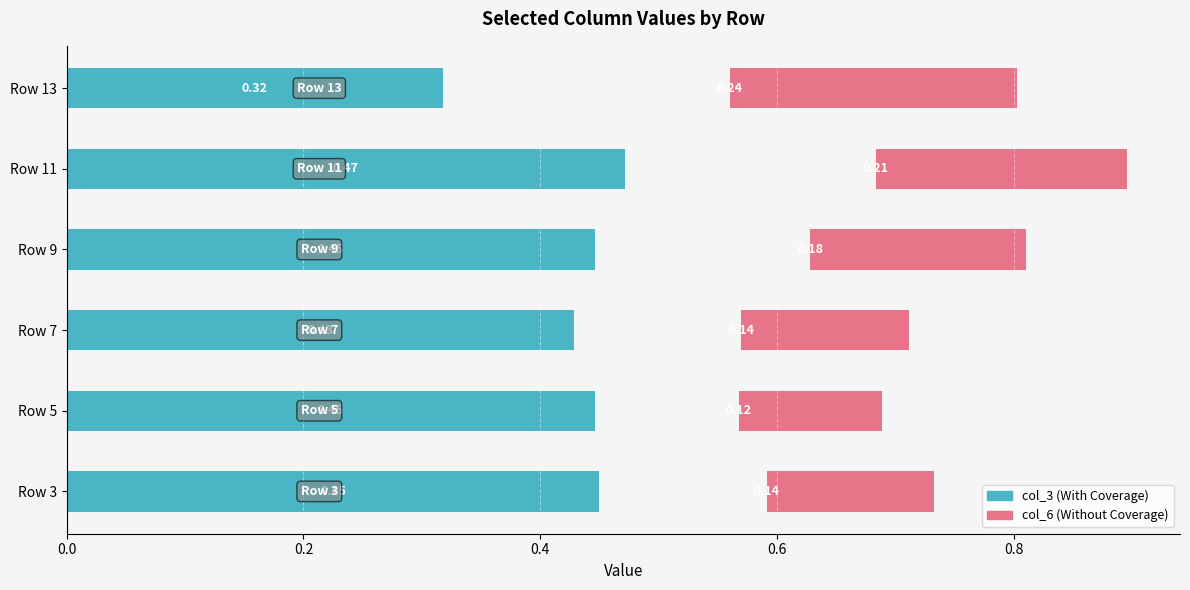

How many bars are there in each group?

2